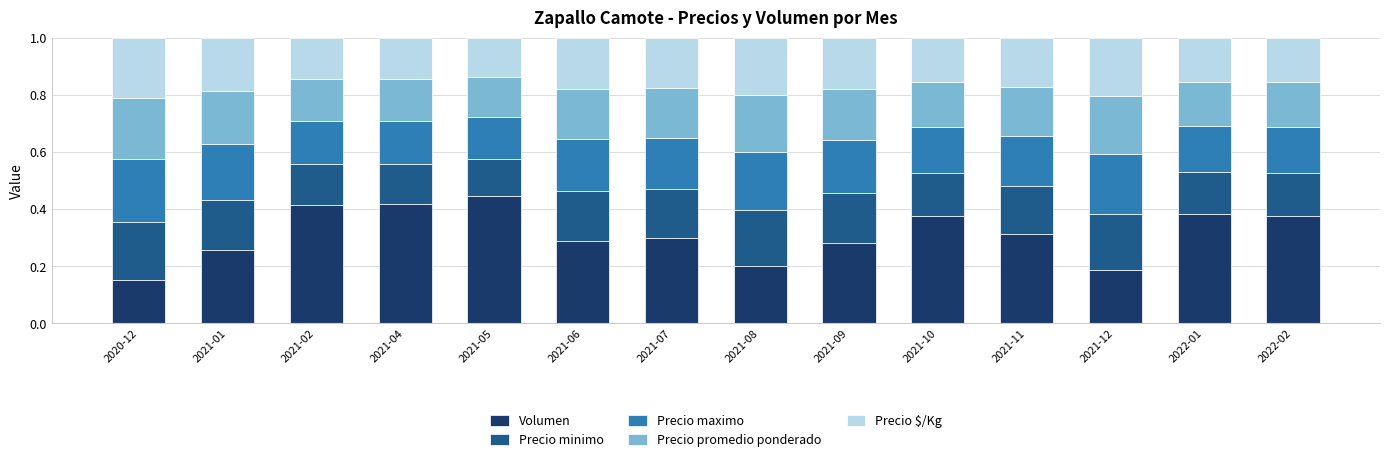

What is the total value across all series at 2021-10?

1.0